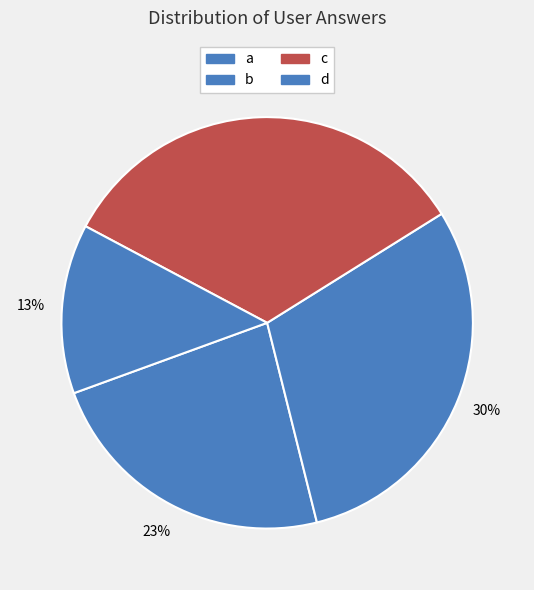

Which slice is the largest?

c